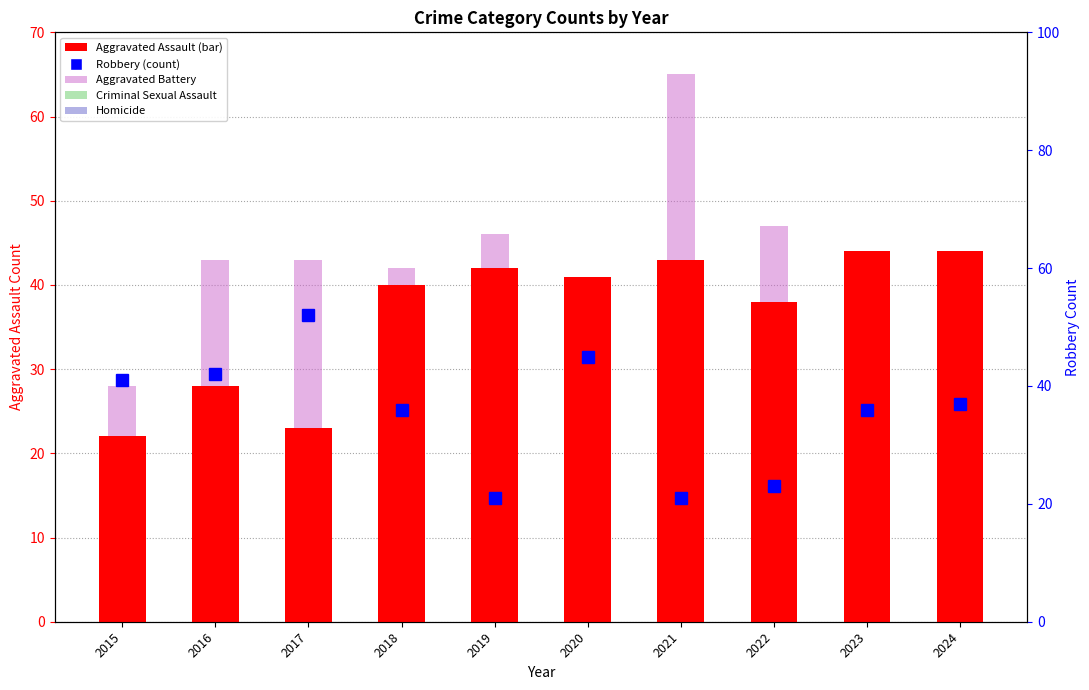

Which series changed the most between 2018 and 2019?

Robbery